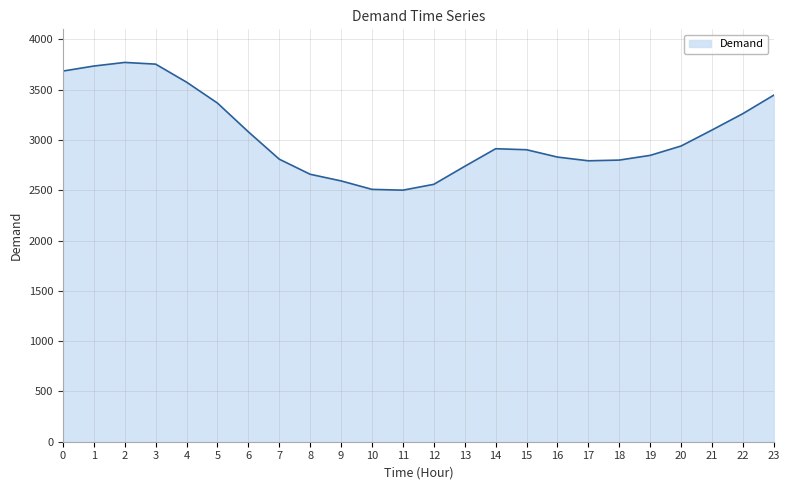

The value at 7 is 1734. True or false?

False